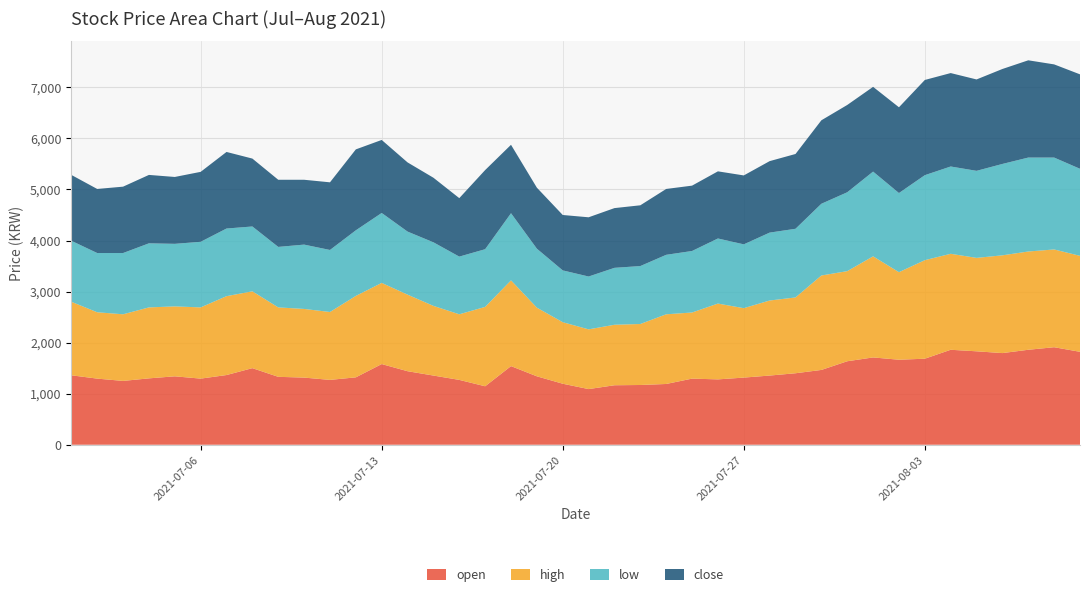

Reading left to right, extract all data points from this chart.

open: 1360	1295	1250	1300	1340	1295	1365	1500	1330	1315	1270	1320	1580	1440	1355	1270	1145	1540	1340	1195	1090	1165	1170	1190	1295	1280	1315	1355	1400	1465	1635	1710	1665	1685	1860	1830	1795	1860	1910	1820
high: 1440	1300	1305	1390	1370	1395	1545	1505	1360	1345	1330	1595	1590	1500	1365	1285	1555	1680	1345	1205	1170	1185	1195	1365	1295	1485	1360	1470	1485	1850	1765	1980	1715	1930	1880	1830	1915	1925	1915	1880
low: 1195	1160	1200	1255	1225	1285	1325	1270	1185	1260	1215	1285	1370	1235	1245	1130	1130	1315	1155	1015	1035	1115	1135	1165	1205	1275	1250	1330	1345	1405	1545	1660	1550	1665	1710	1705	1790	1840	1800	1705
close: 1290	1255	1300	1340	1310	1370	1500	1330	1315	1270	1325	1585	1430	1355	1265	1145	1550	1340	1195	1085	1160	1170	1190	1290	1280	1315	1350	1400	1465	1635	1710	1660	1680	1865	1830	1790	1860	1905	1825	1850